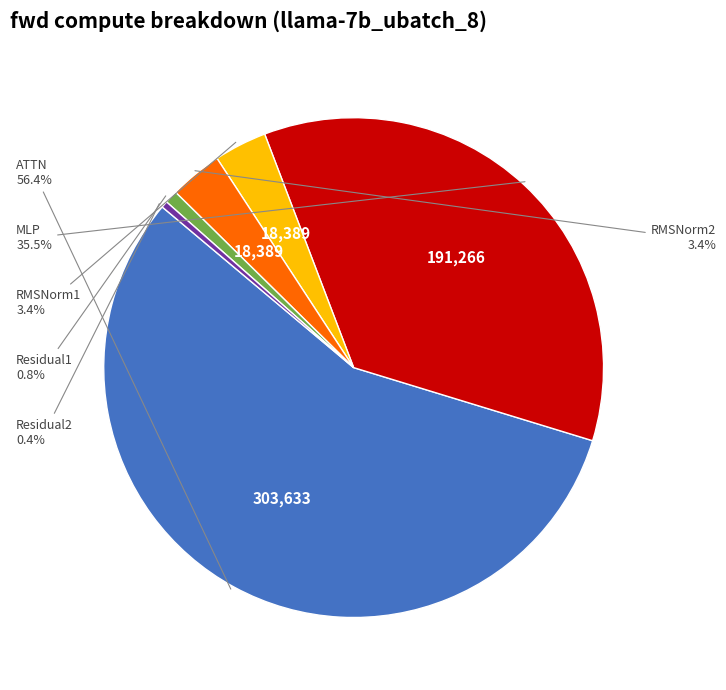

Does any single category account for the majority?

Yes